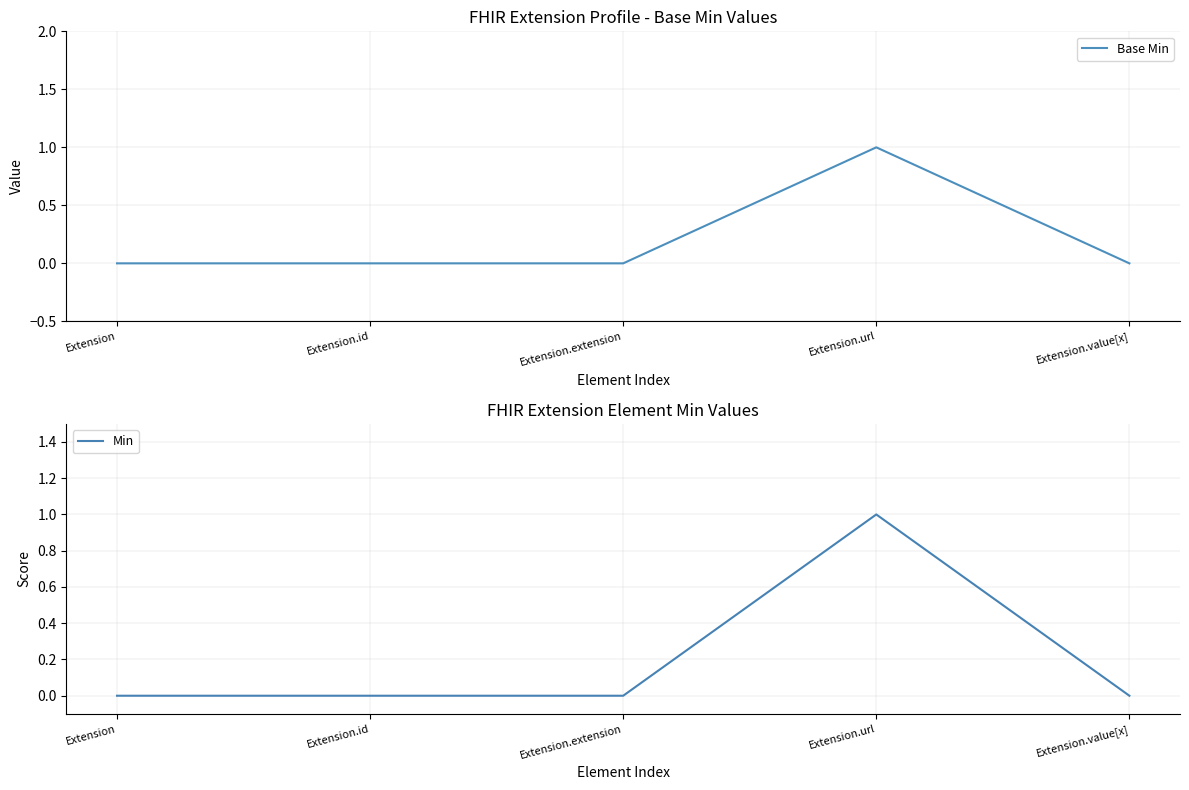

Between Extension.url and Extension.value[x], which series saw the biggest shift?

Base Min